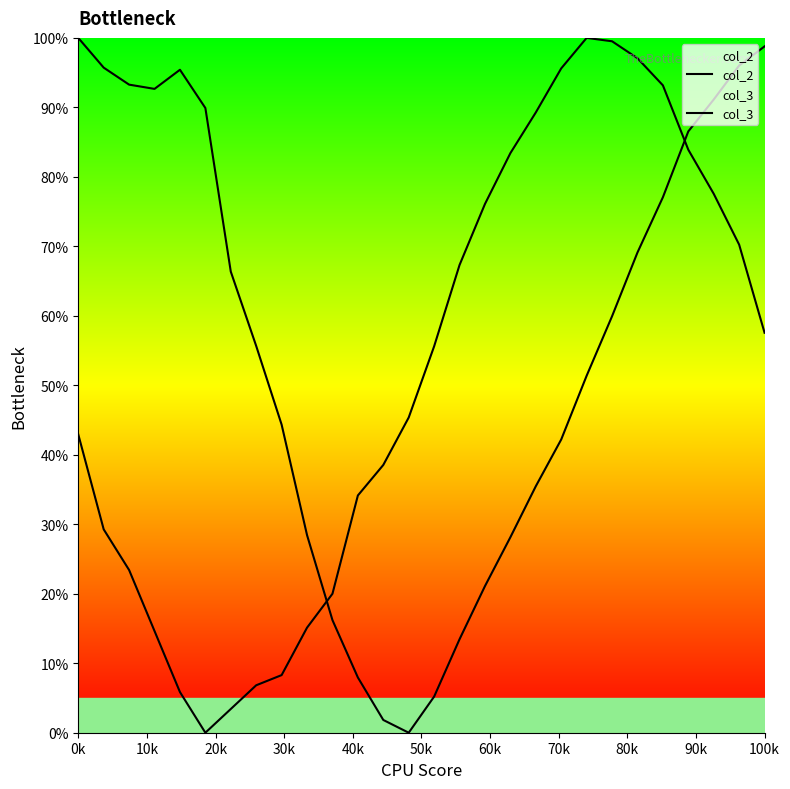

Count the number of categories in the chart.

28